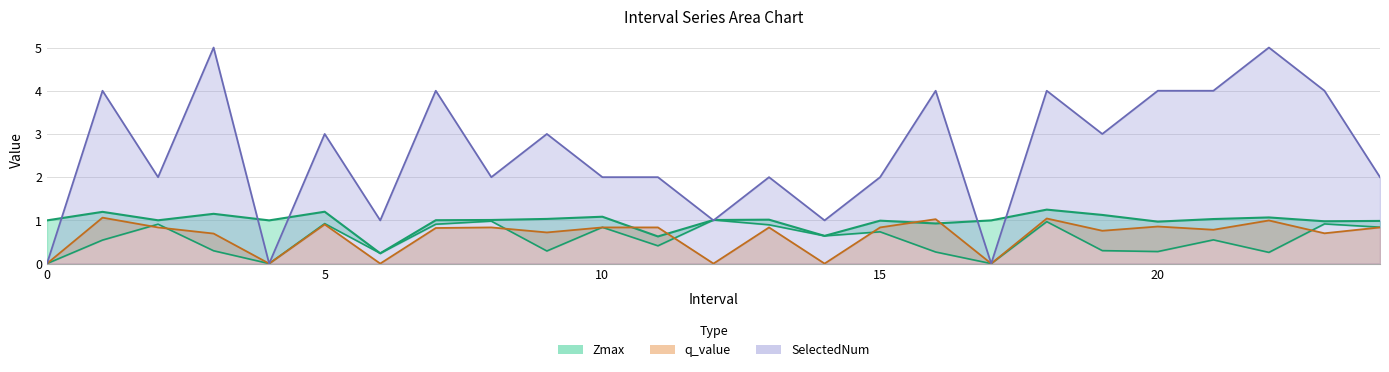

What is the spread (max minus min) of values at 14.0?

1.0